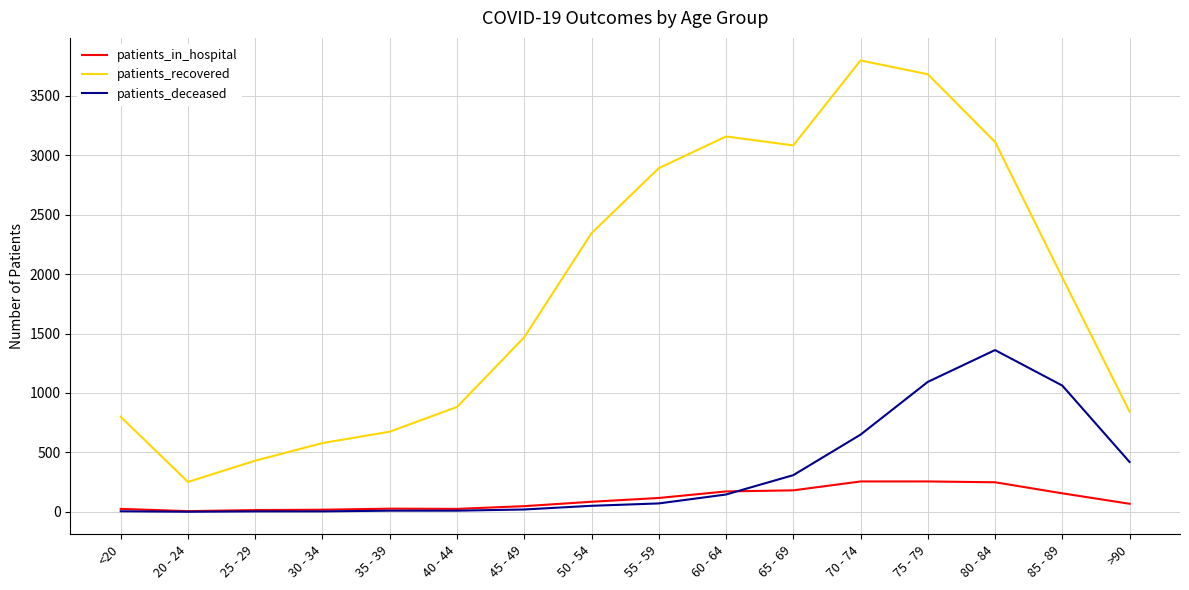

Which series changed the most between 55 - 59 and 60 - 64?

patients_recovered